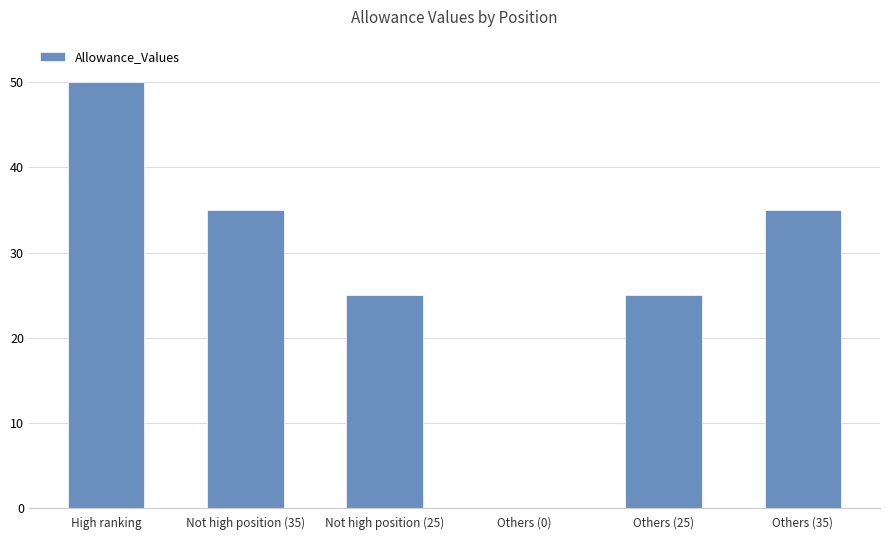

Is it true that the value at High ranking is 17?

False